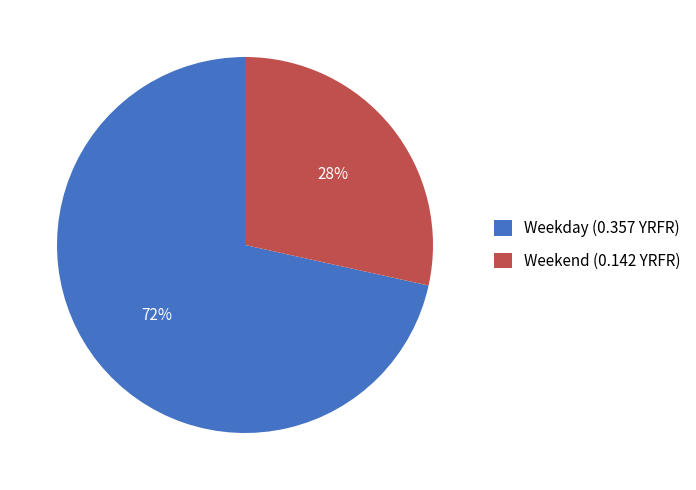

Is it true that Weekday (0.357 YRFR) is 58% of the pie?

False